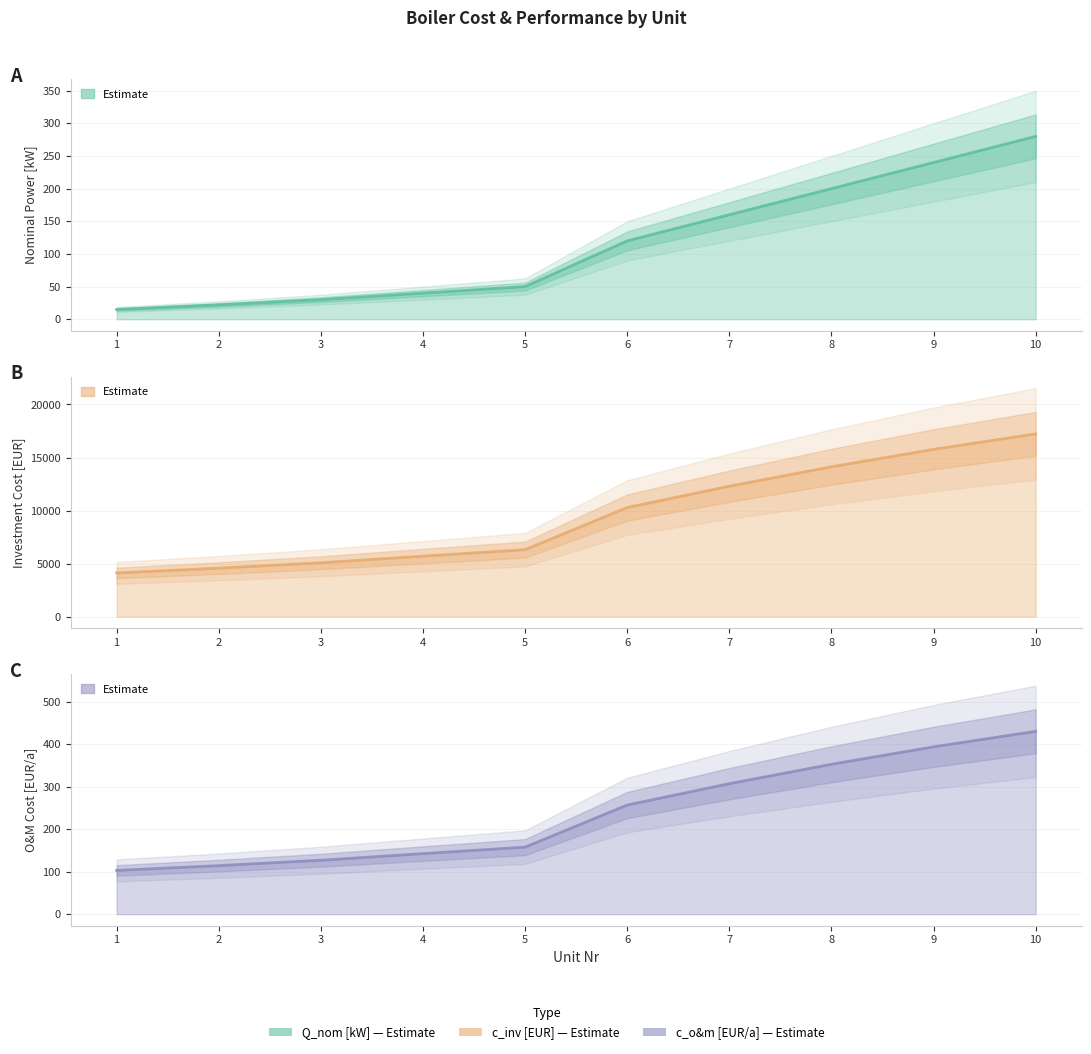

True or false: c_o&m [EUR/a] has a value of 138.3 at 8.

False